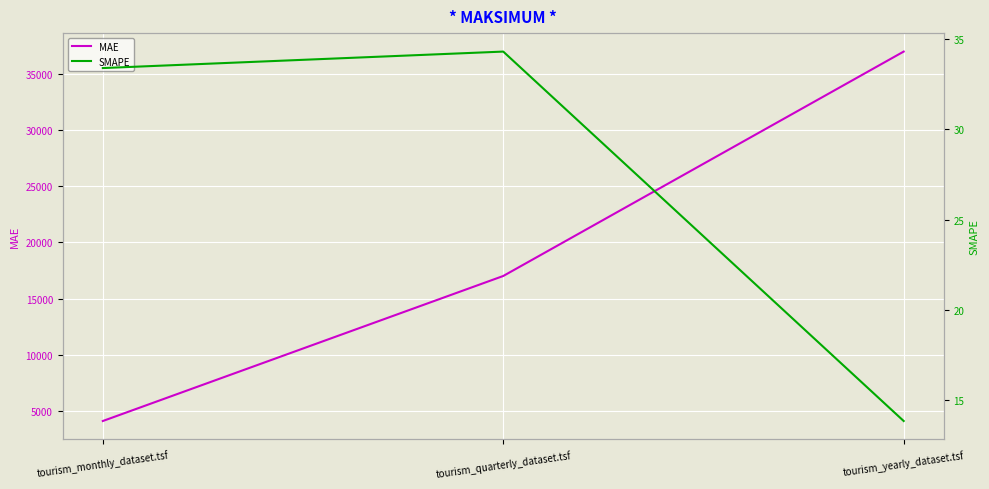

What are all the series names shown in the legend?

MAE, SMAPE